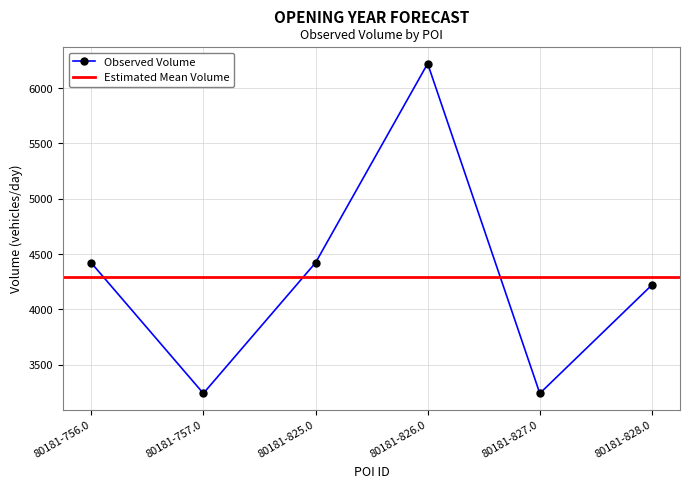

How many values in the Observed Volume series are below 4420?

3